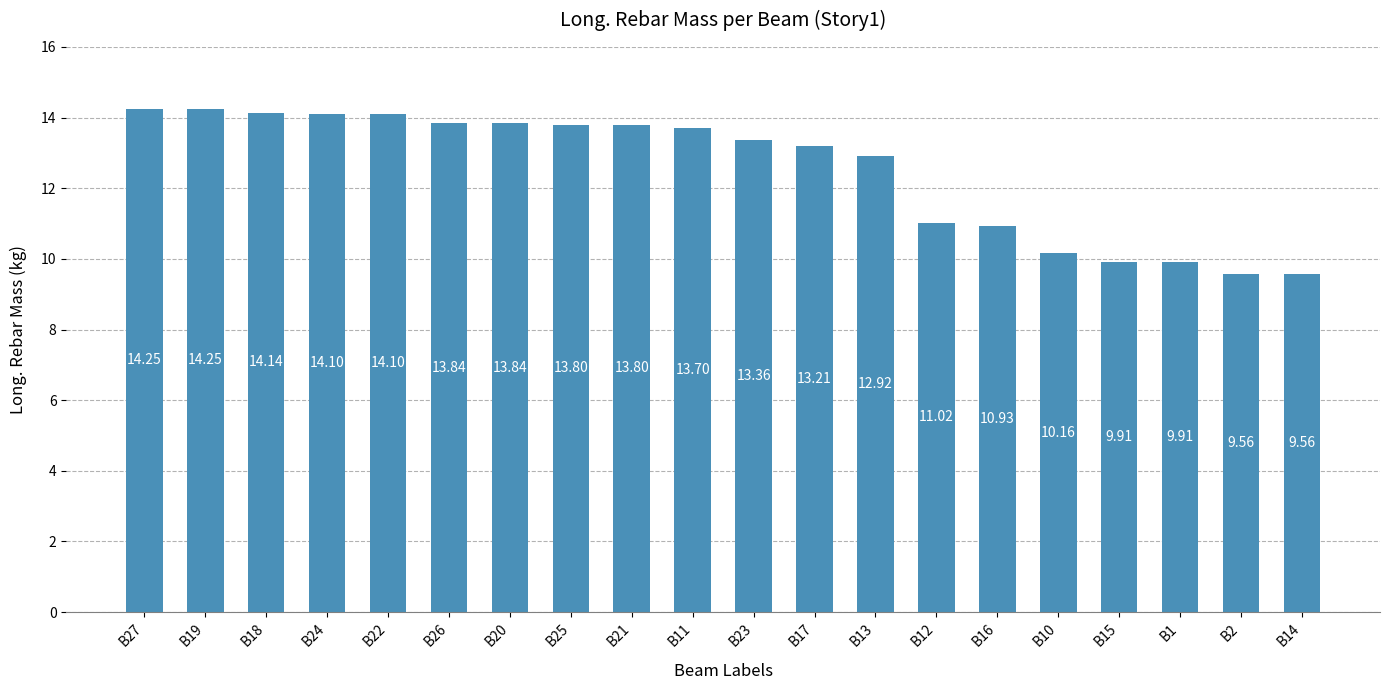

Are the bars horizontal?

No